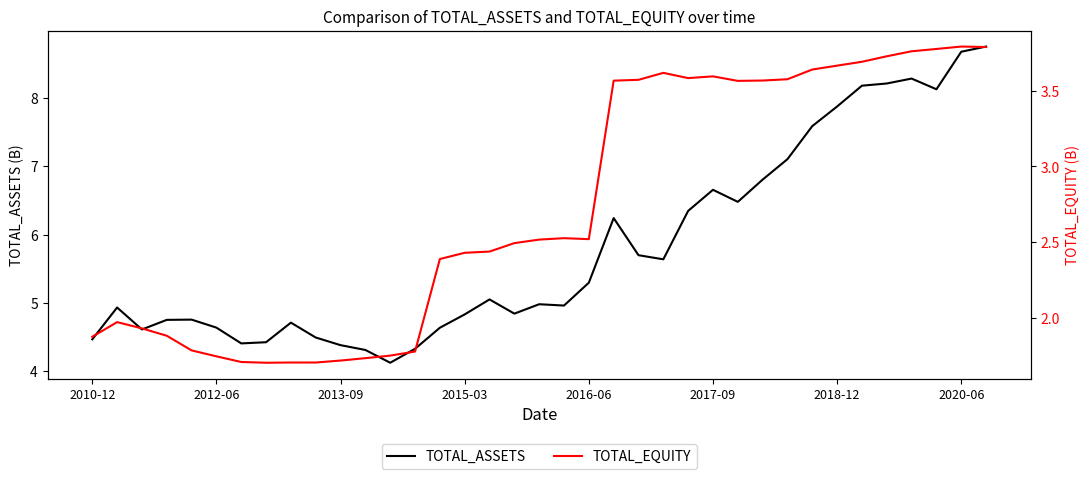

What is the label of the 4th point from the left?

2015-03